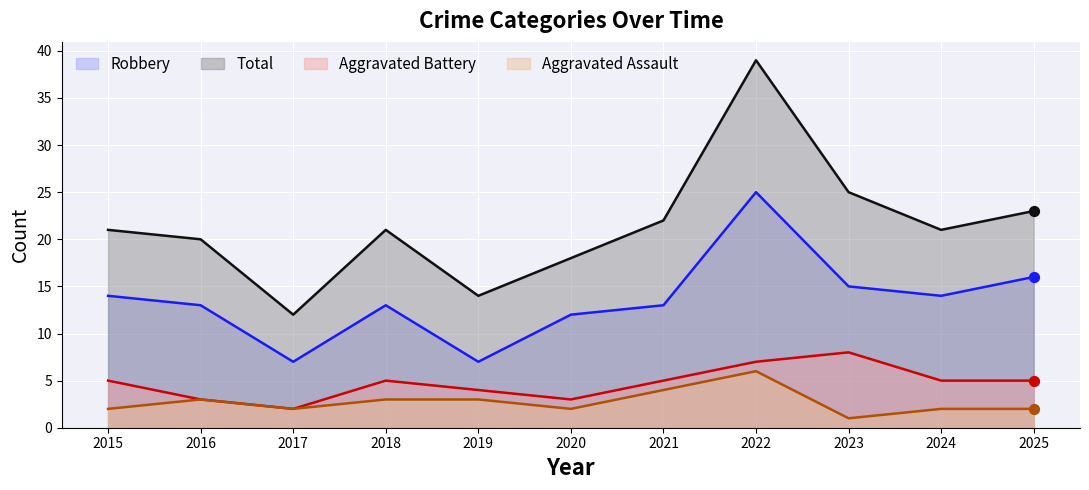

At how many categories does at least one series exceed 17?

9